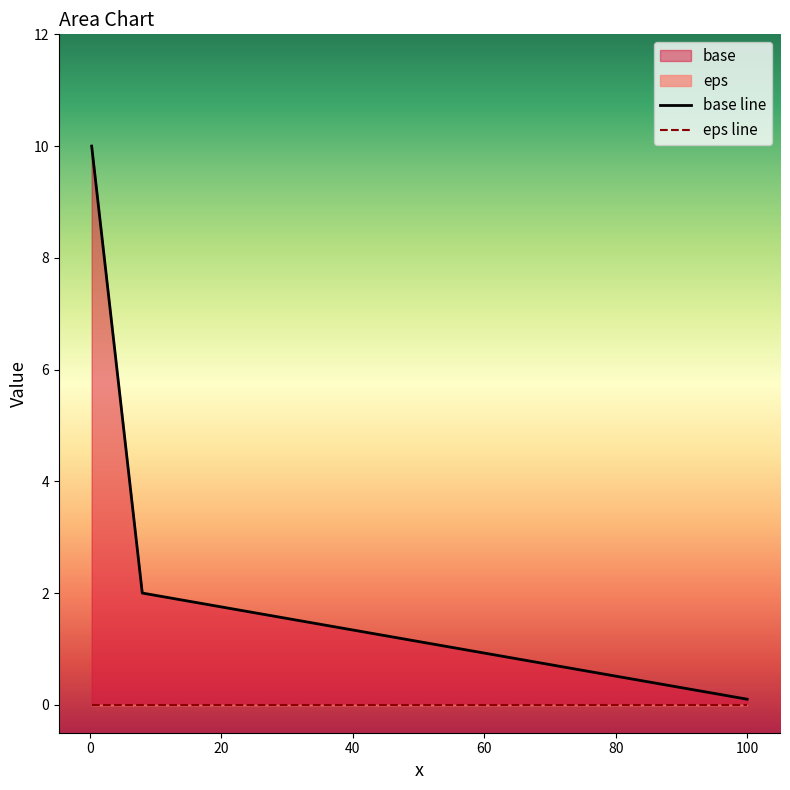

What is the sum of all values?

12.1